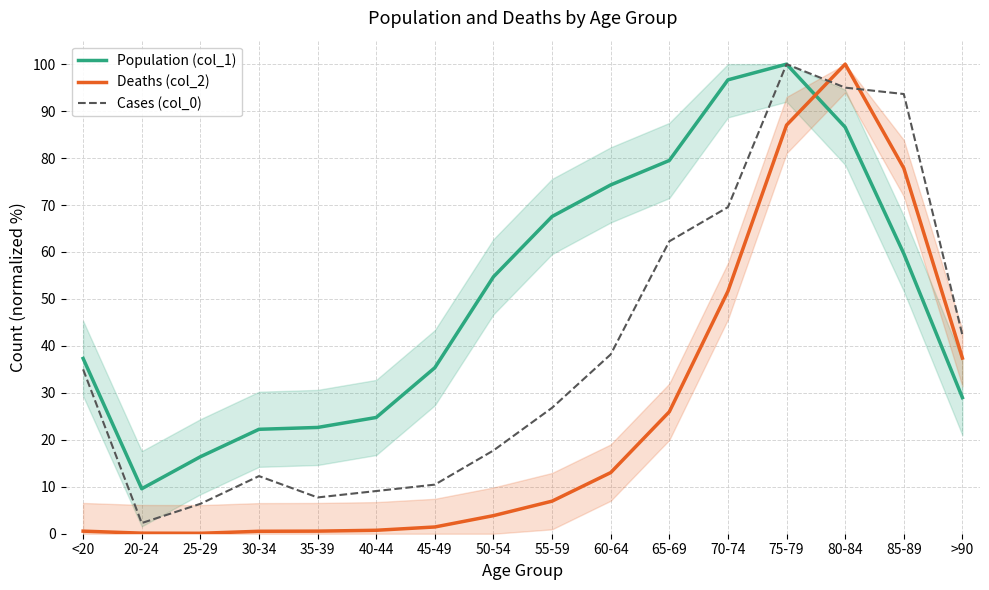

Read the Cases (col_0) value at 45-49.

10.5